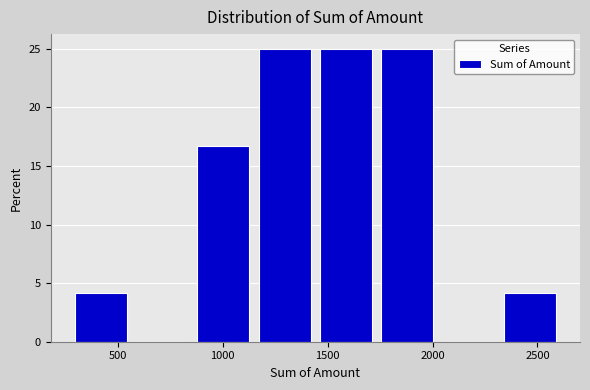

Reading left to right, transcribe this chart: for each bar, give the range it covers on the x-axis and its height. Neither the bar edges nor the heights are printed on the chart, so give them approximately, as read against the axes.

250 to 550: 4.0
550 to 850: 0
850 to 1150: 16.5
1150 to 1450: 25.0
1450 to 1750: 25.0
1750 to 2050: 25.0
2050 to 2300: 0
2300 to 2600: 4.0